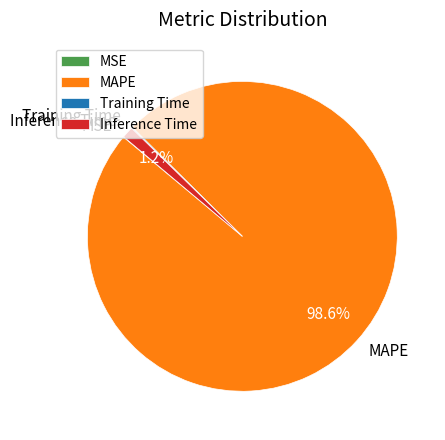

Between Inference Time and MAPE, which is larger?

MAPE